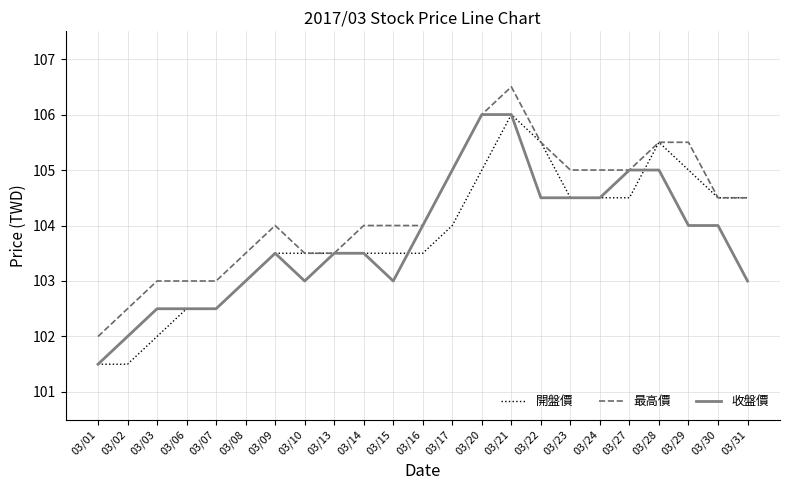

Between 03/15 and 03/16, which series saw the biggest shift?

收盤價